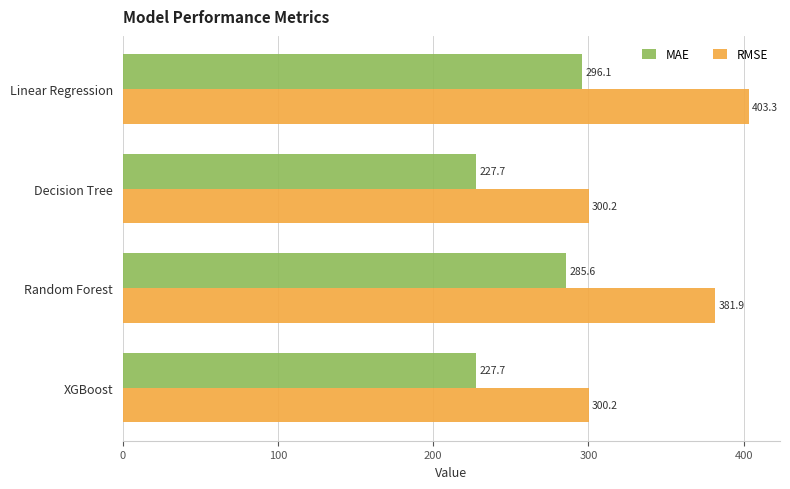

How many distinct data groups are displayed?

2